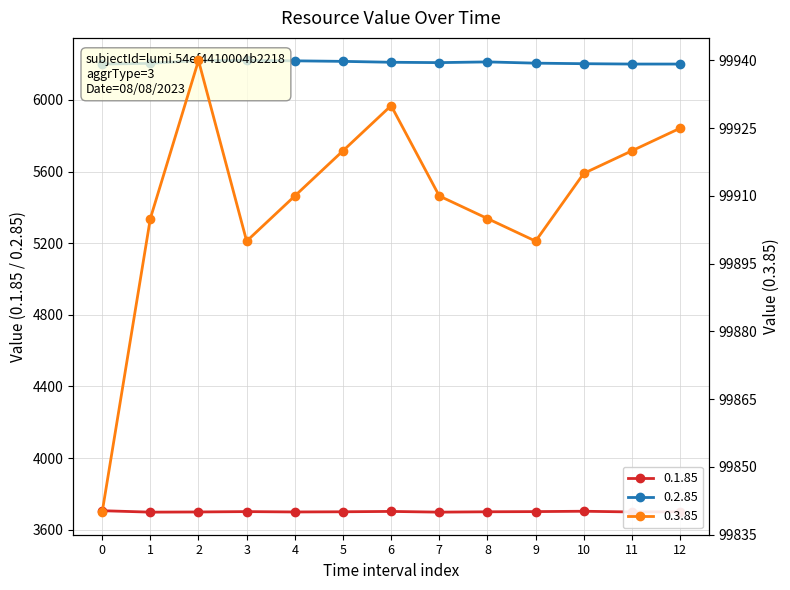

What is the value of the 0.1.85 point at the 4th from the left?

3701